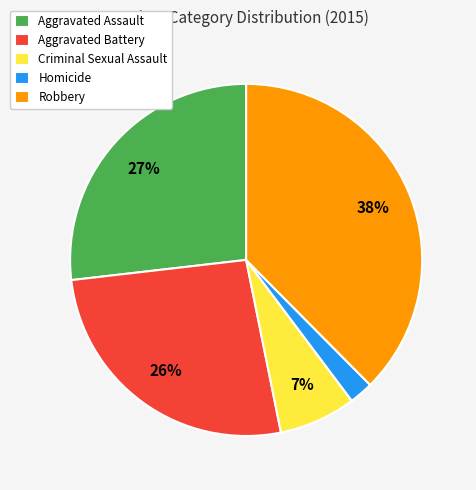

Is the sum of Homicide and Aggravated Assault greater than half?

No